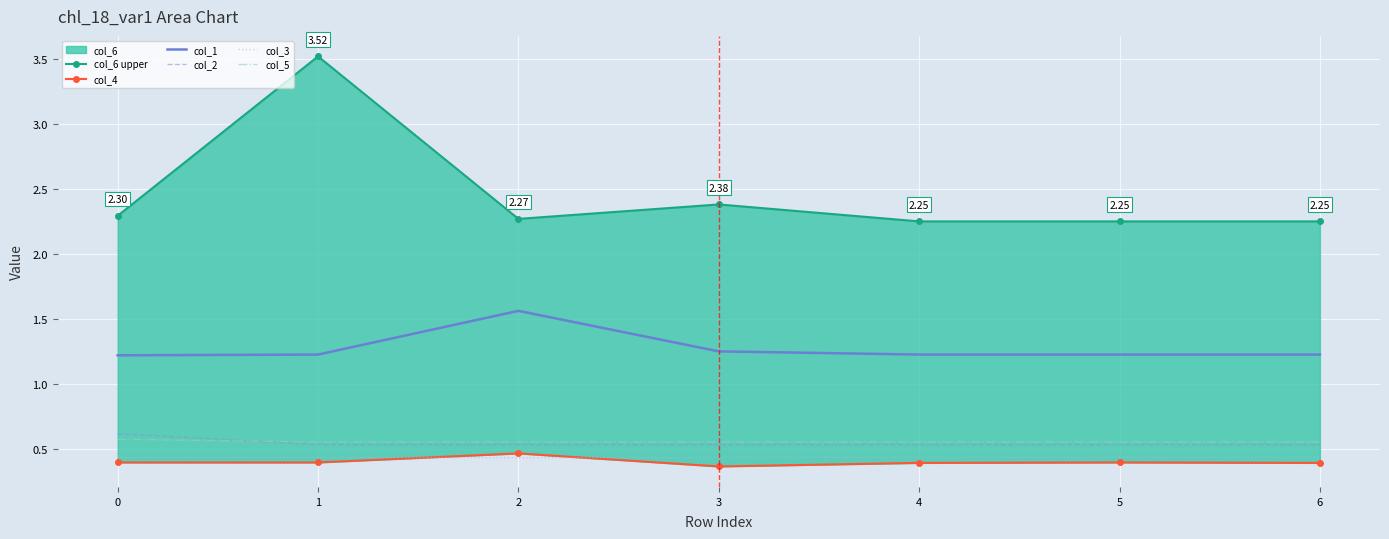

What is the difference between the maximum and minimum values in the col_4 series?

0.1